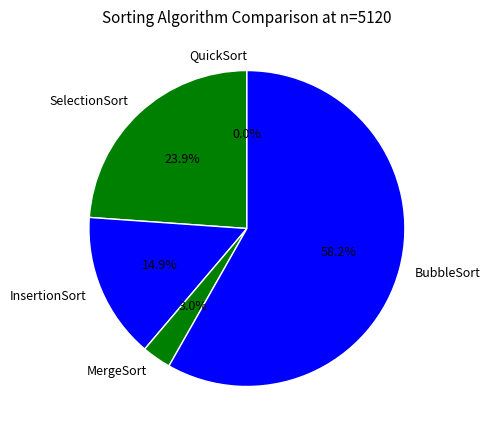

What percentage is the BubbleSort slice, to the nearest percent?

58%